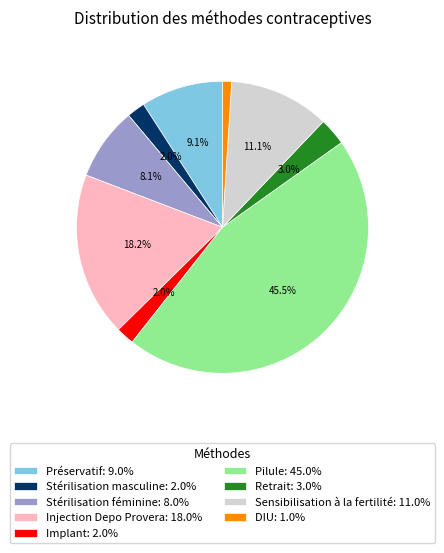

How much of the chart is everything except Retrait?

97.0%